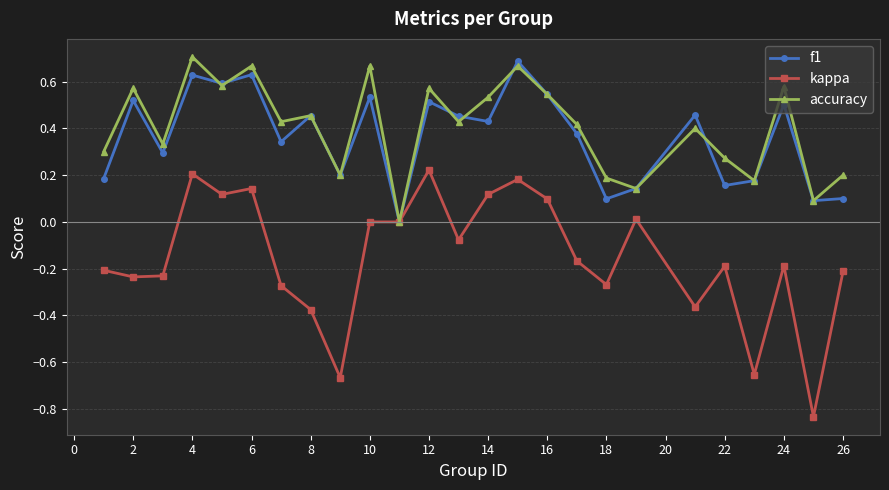

How many values in f1 are above zero?

24